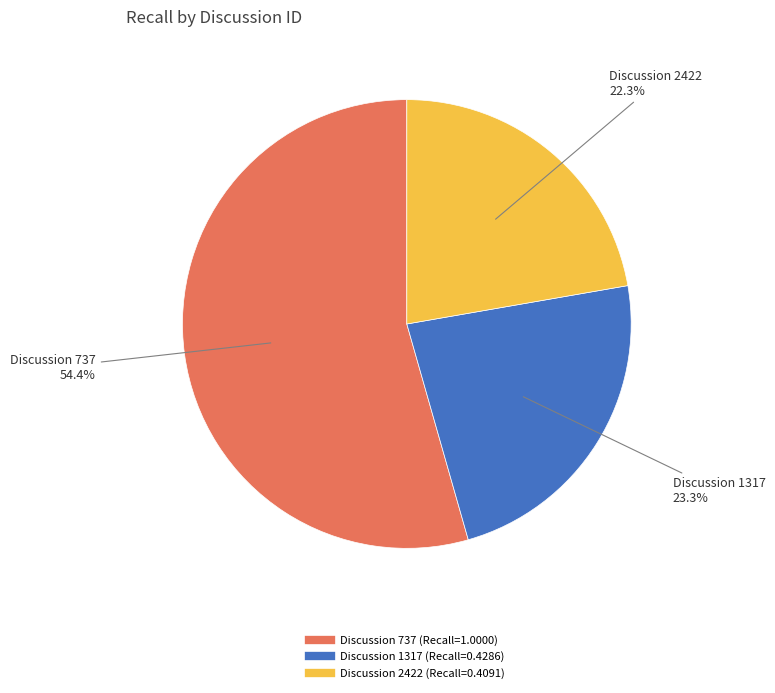

Does any single category account for the majority?

Yes